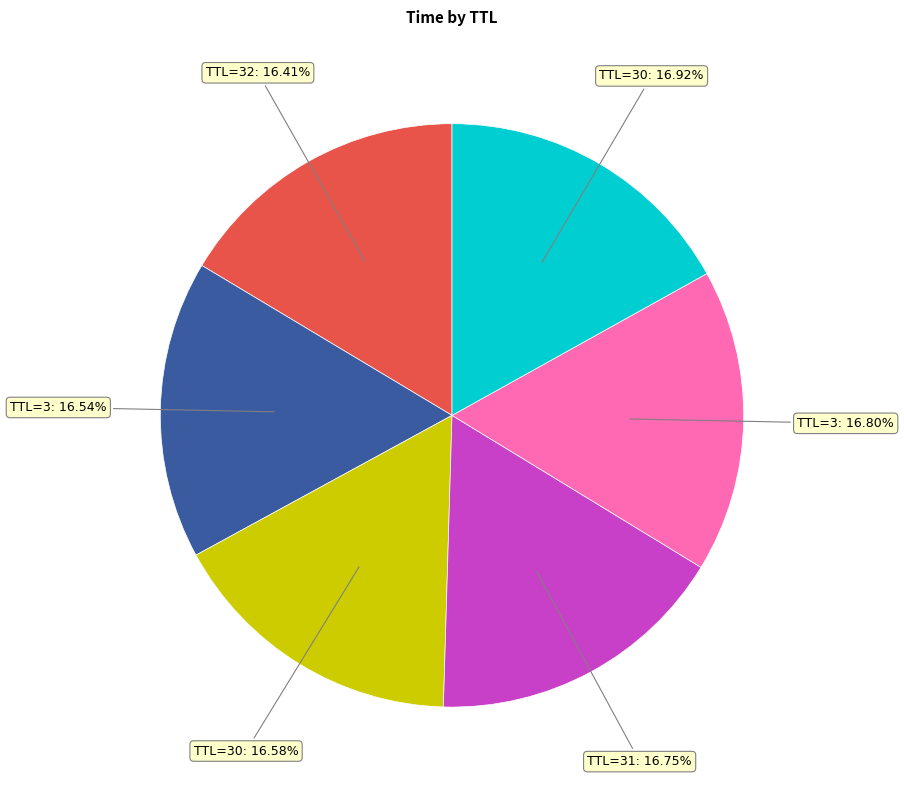

What is the ratio of the value at TTL=32: 16.41% to the value at TTL=31: 16.75%?

1.0